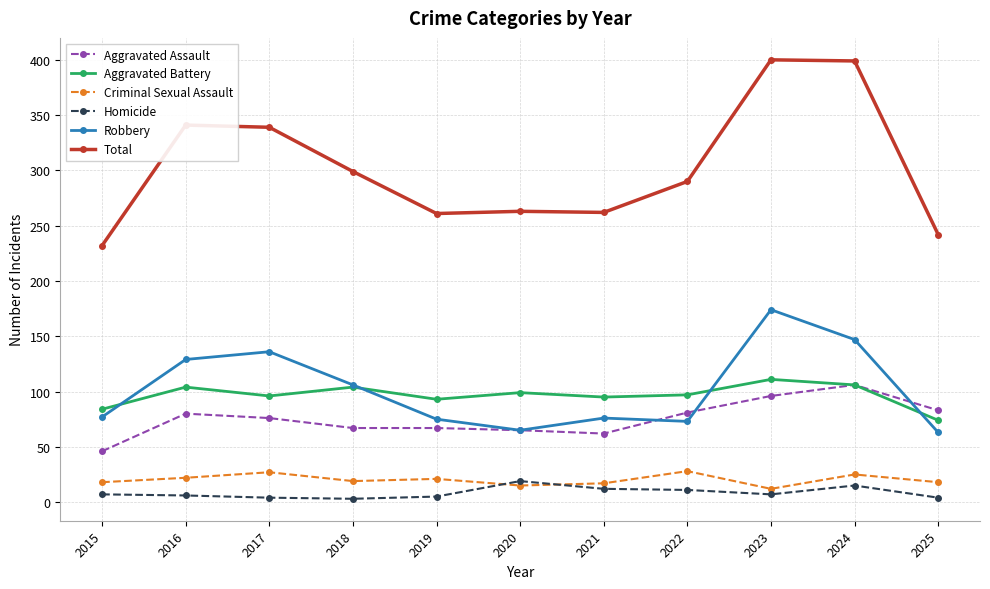

True or false: Criminal Sexual Assault and Robbery cross at least once.

False